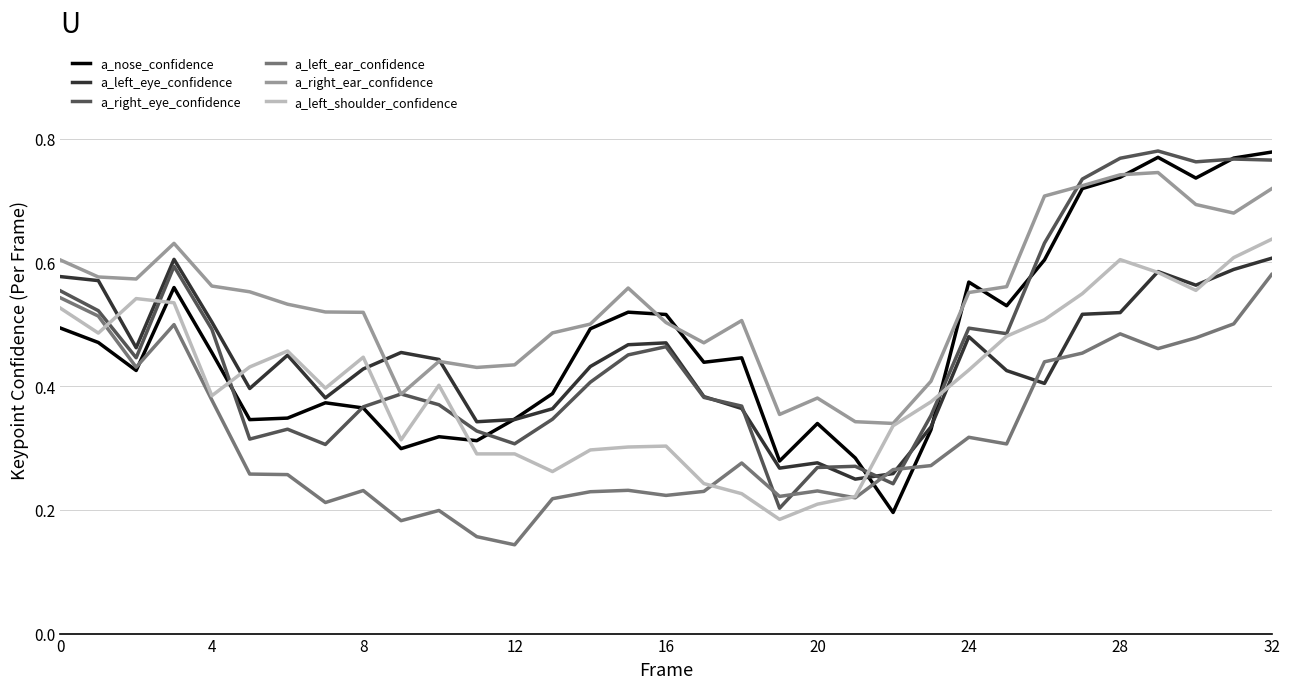

Count the a_left_ear_confidence values in the range 0 to 1.

33